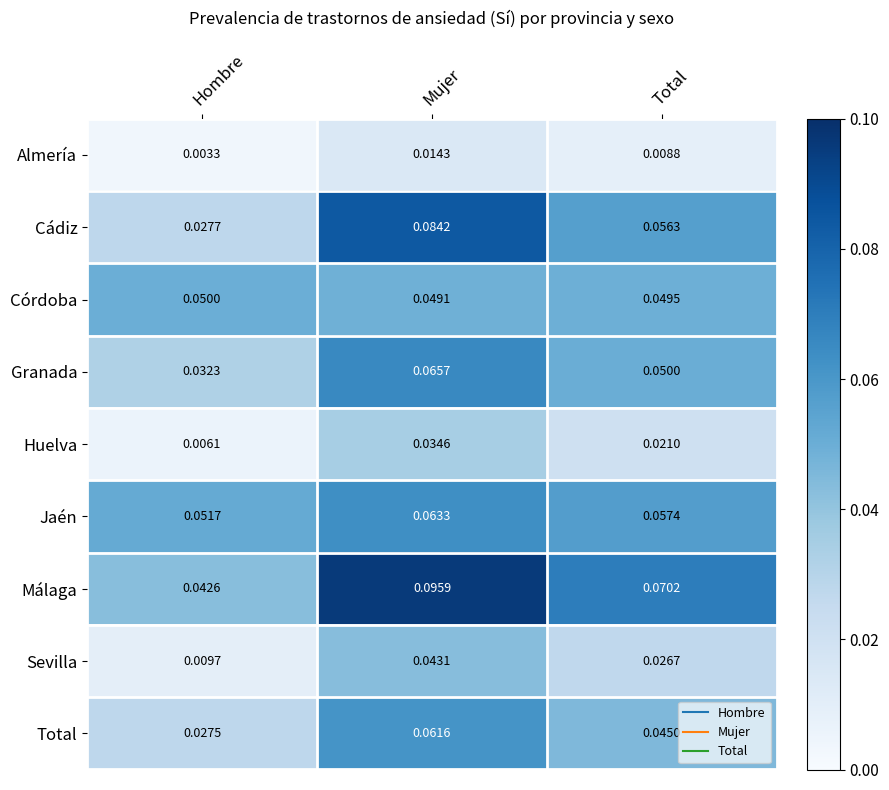

At which category does the chart reach its peak across all series?

Mujer